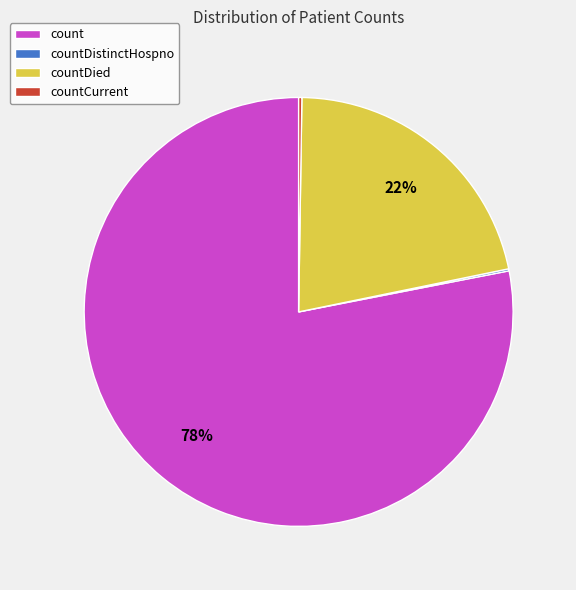

To the nearest percent, what is the average slice percentage?

25%